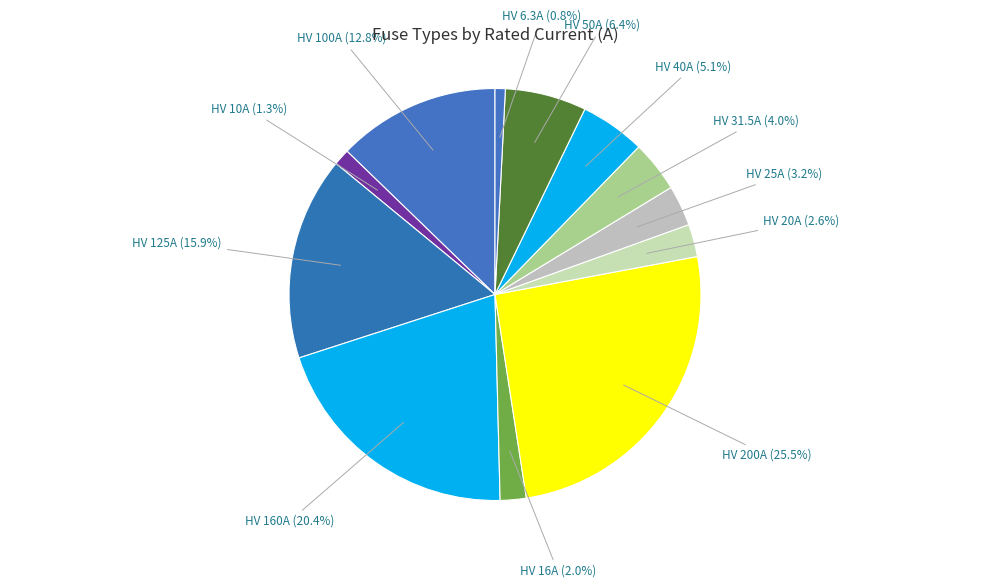

To the nearest percent, what is the average slice percentage?

8%